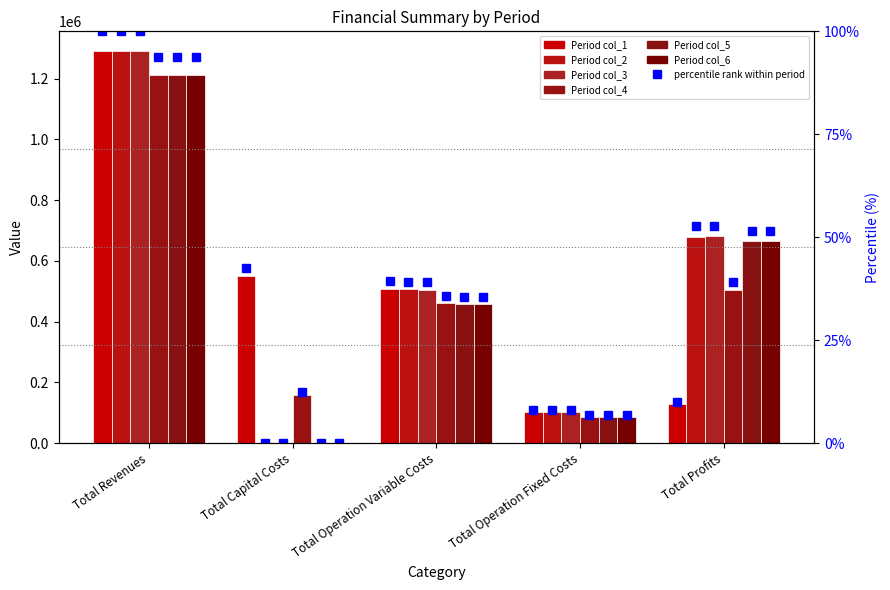

True or false: col_3 has a value of 1290861.5 at Total Revenues.

True